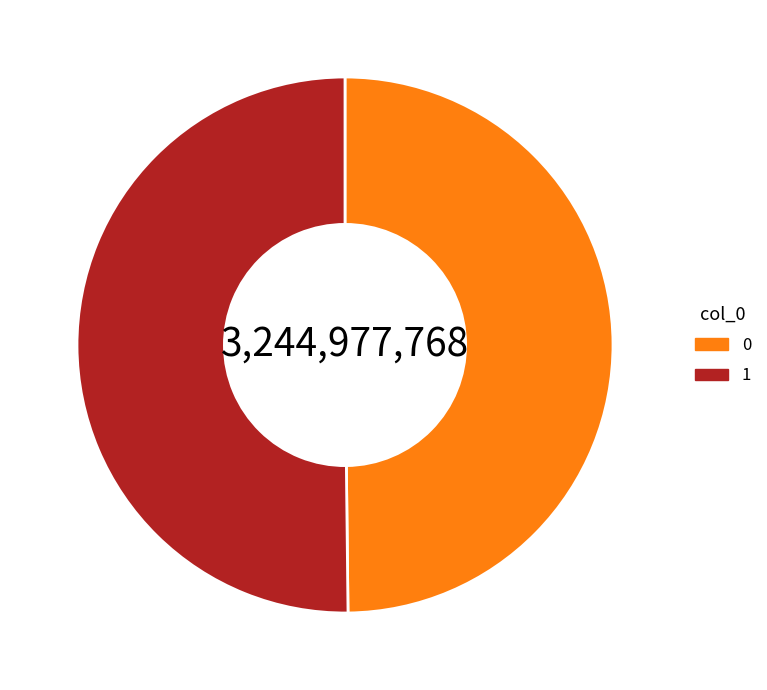

The 1 slice represents 50% of the pie. True or false?

True